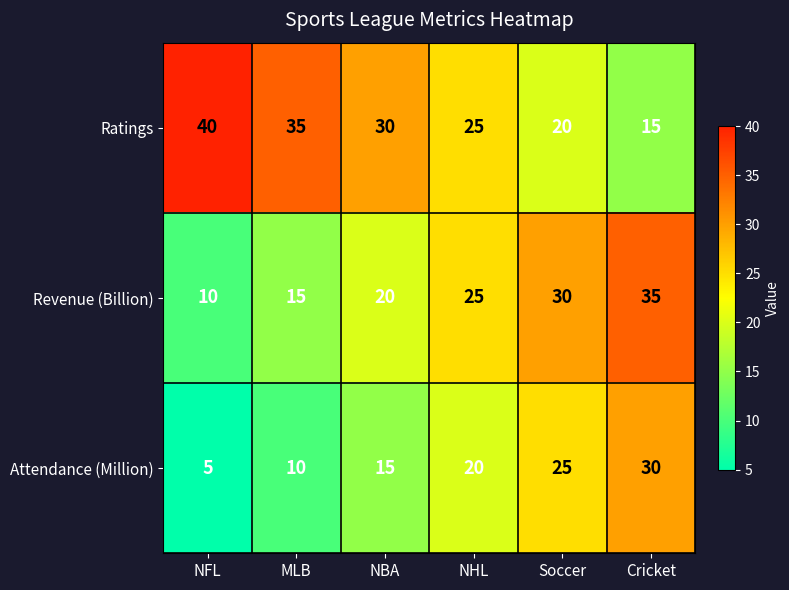

How many Ratings values are between 20 and 35?

4